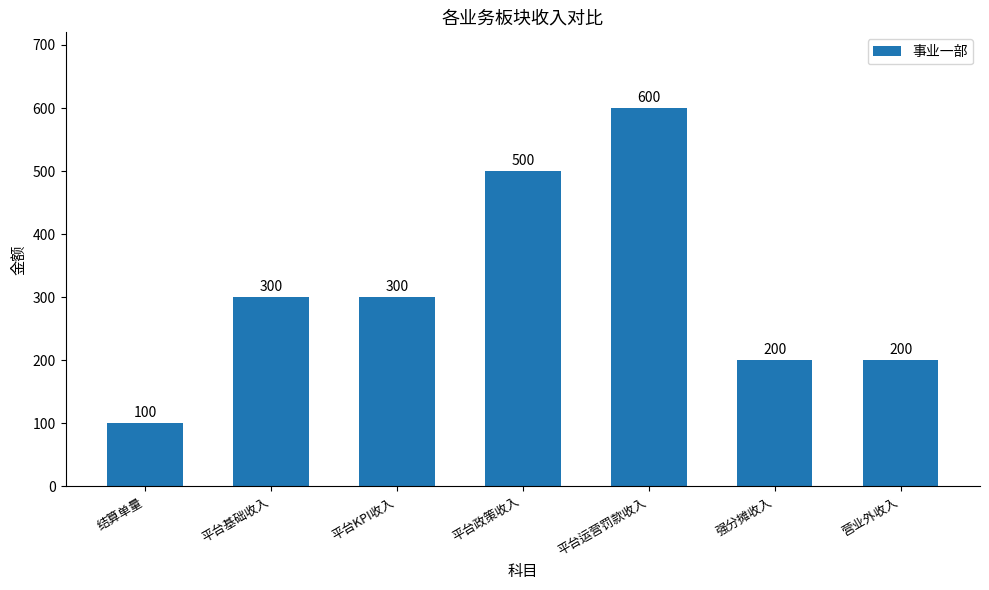

How many data points does each series have?

7